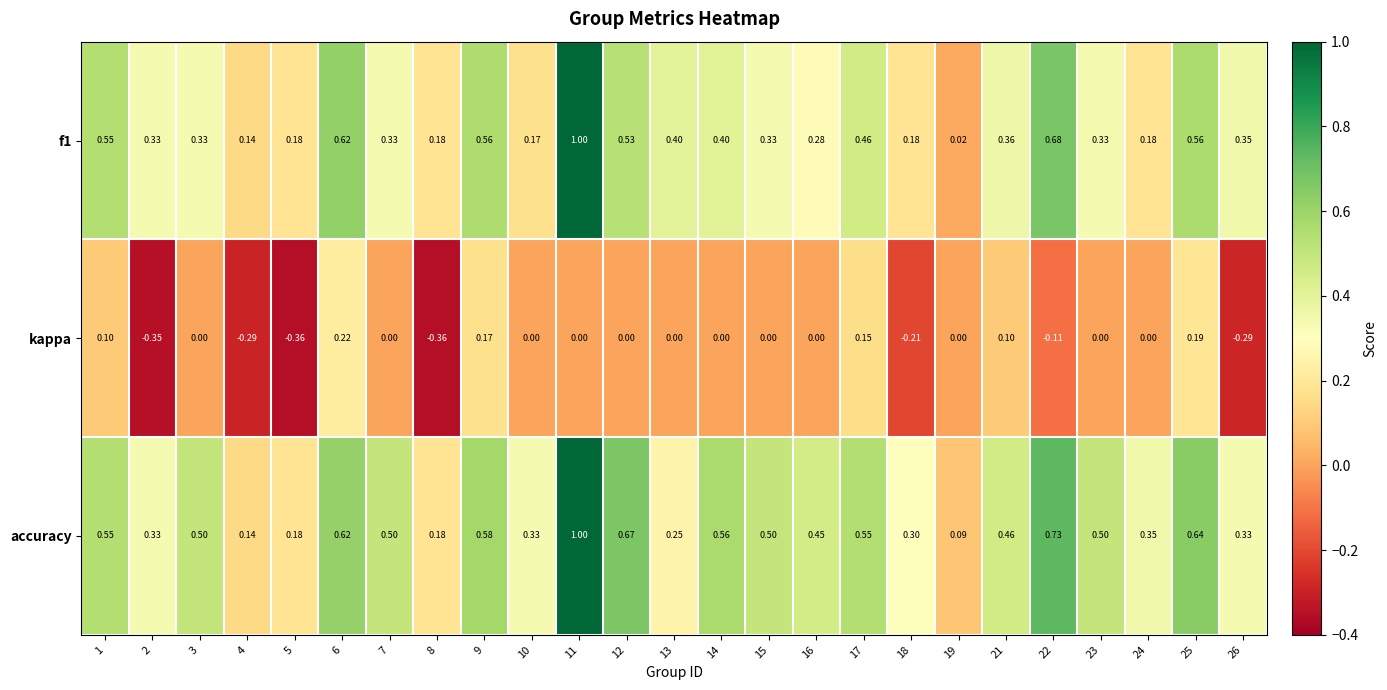

Which series changed the most between 5 and 23?

kappa